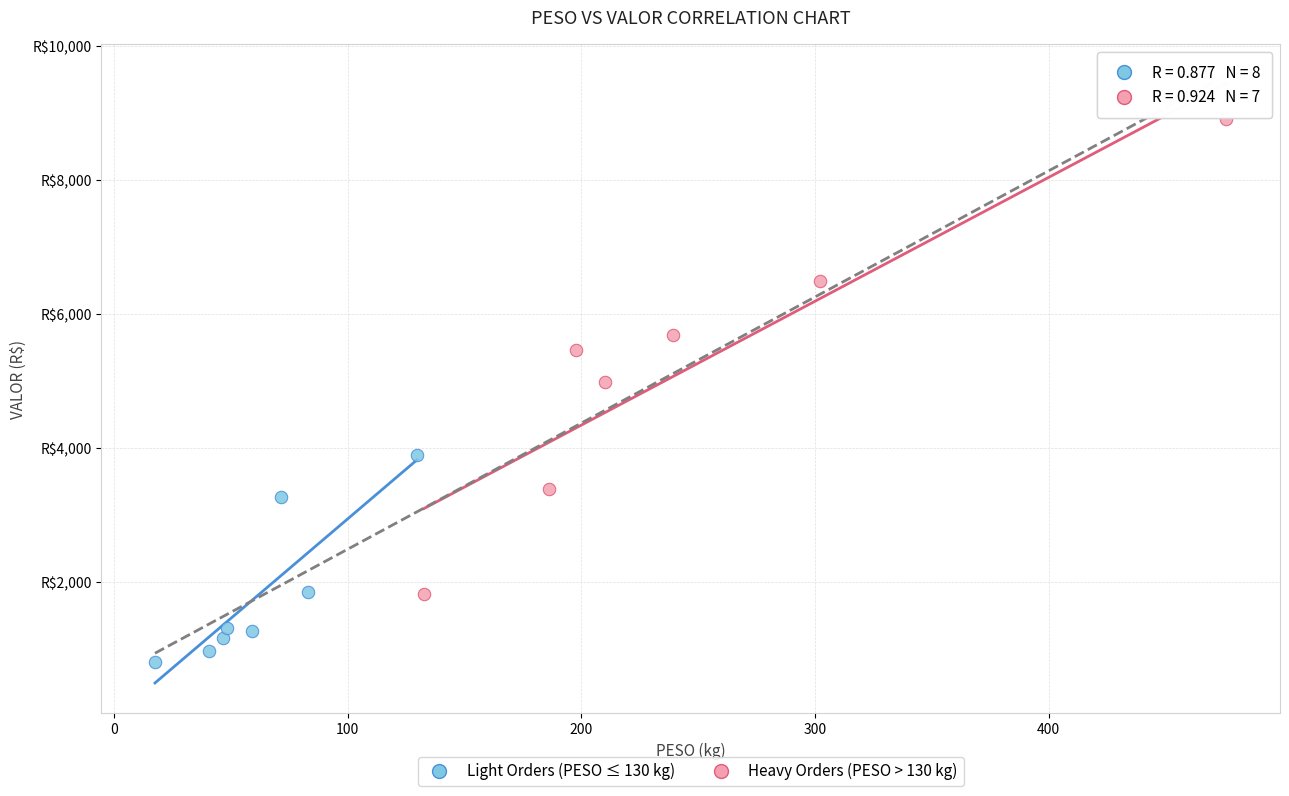

Which series contains the highest Y value?

Heavy Orders (PESO > 130 kg)